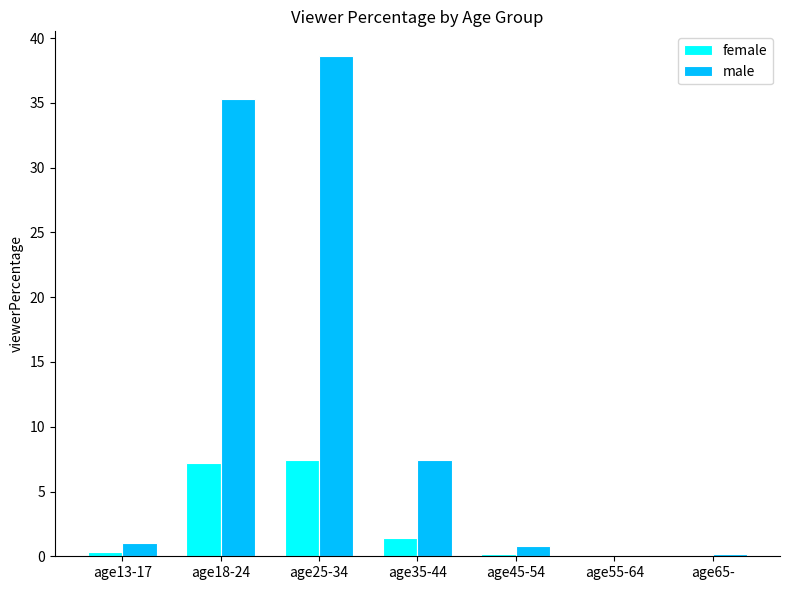

True or false: male has a value of 1.0 at age13-17.

True